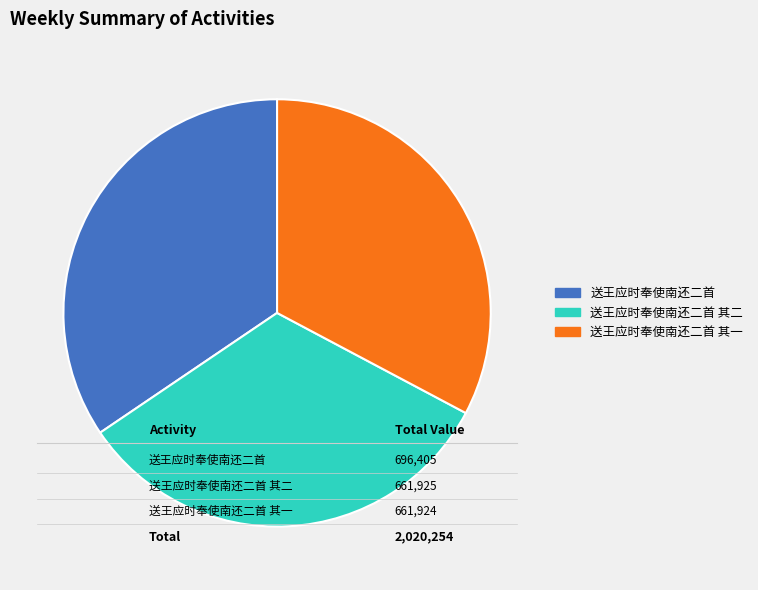

Is there any slice that represents more than half of the pie?

No